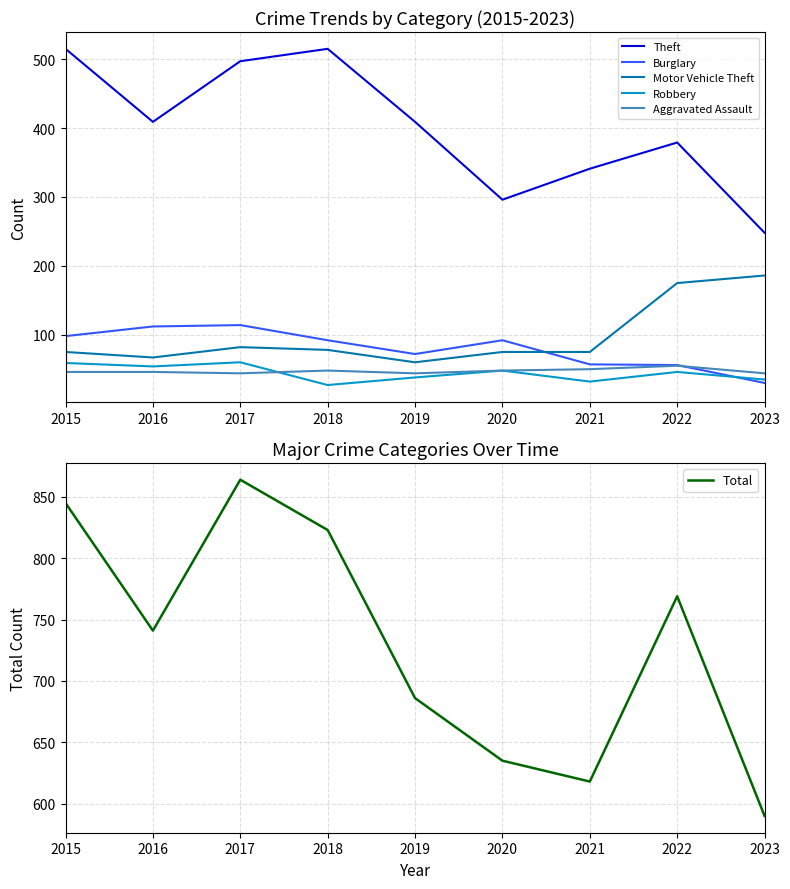

What is the value of the Motor Vehicle Theft point at the 2nd from the left?

67